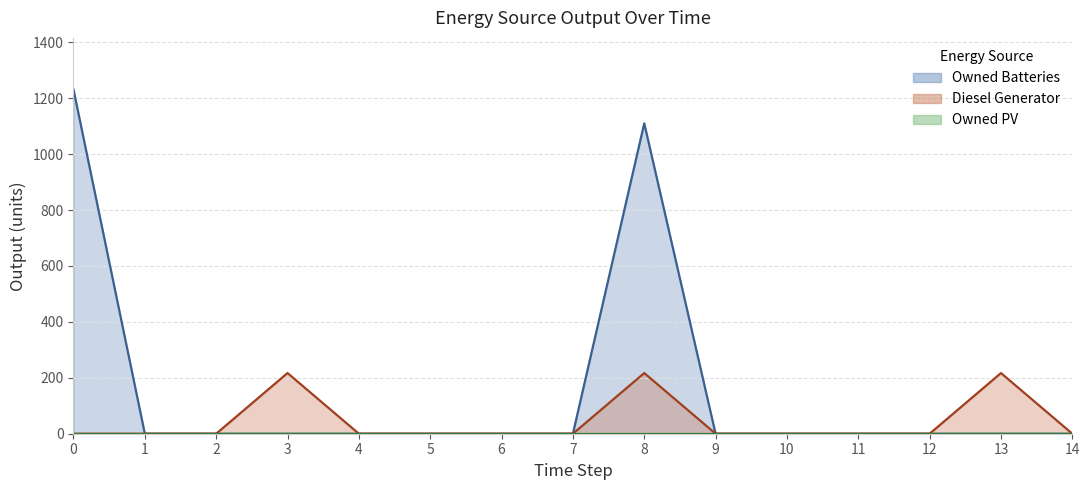

Is it true that Diesel Generator equals -136 at 9?

False